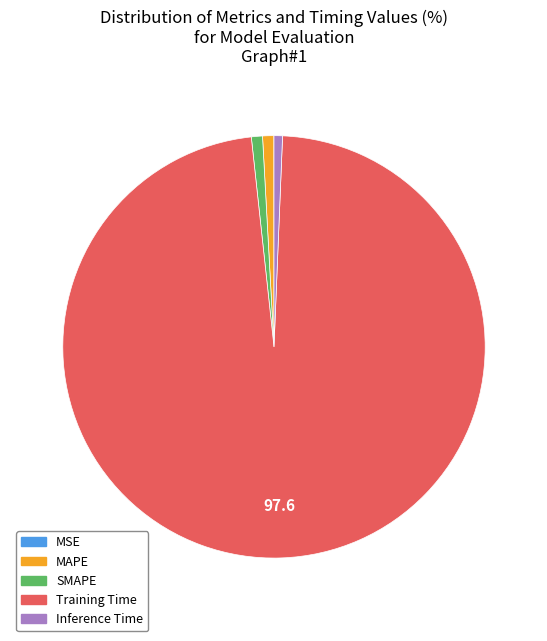

The Inference Time slice represents 1% of the pie. True or false?

True